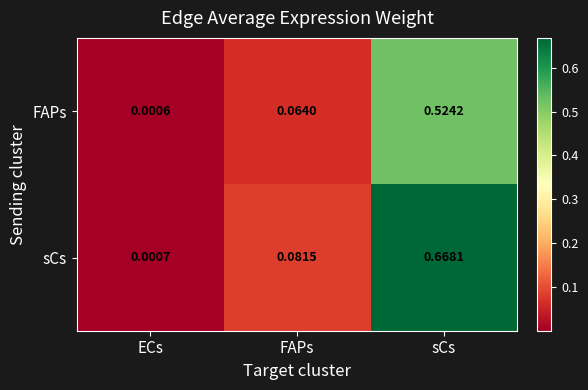

Which series changed the most between ECs and FAPs?

sCs